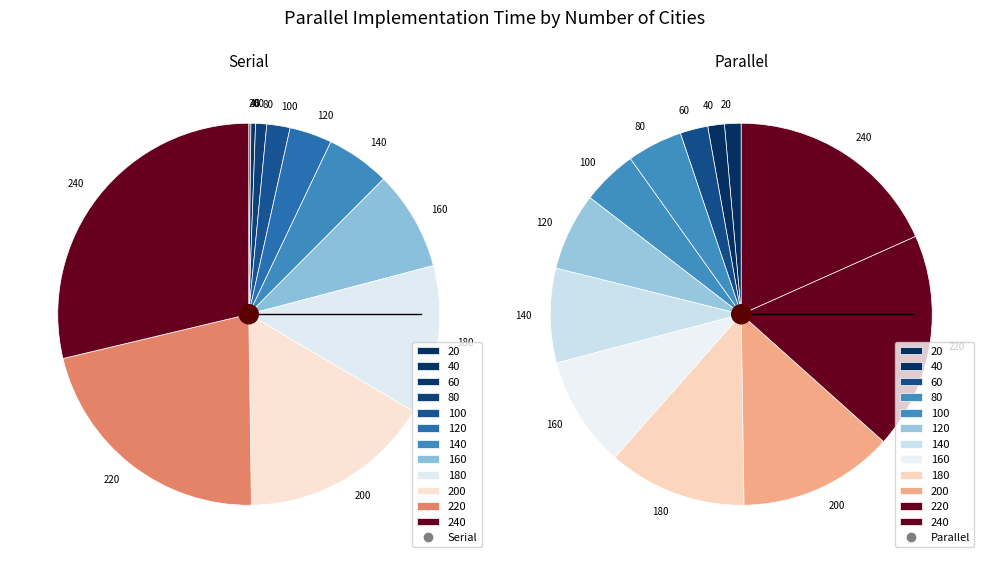

Is it true that 0.01s is 1% of the pie?

False